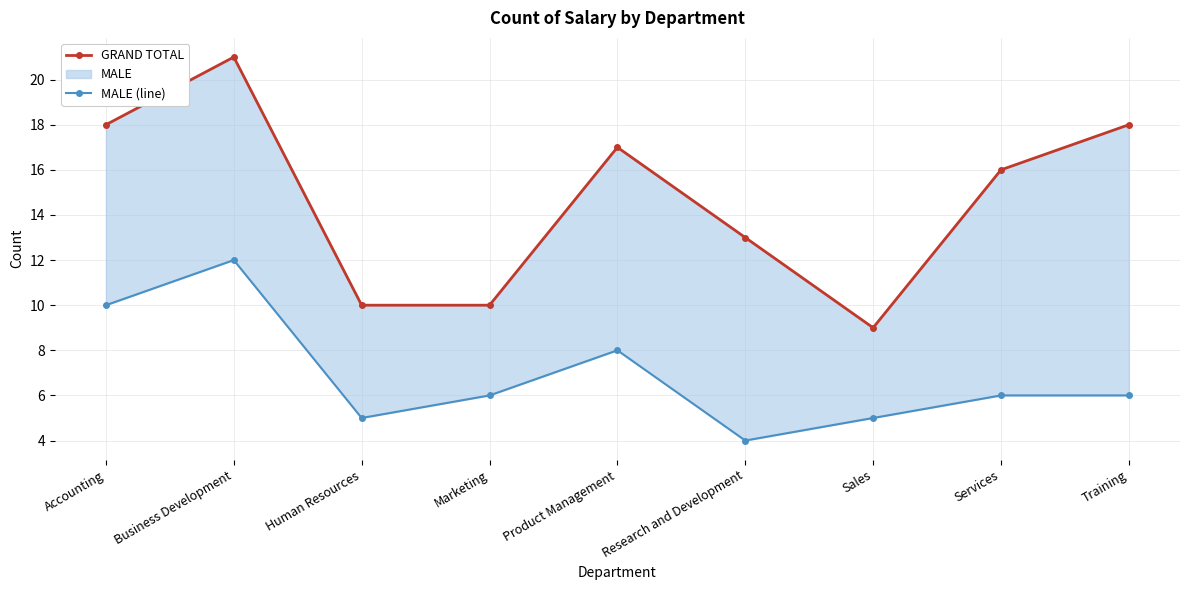

Is it true that MALE (line) equals 4 at Training?

False